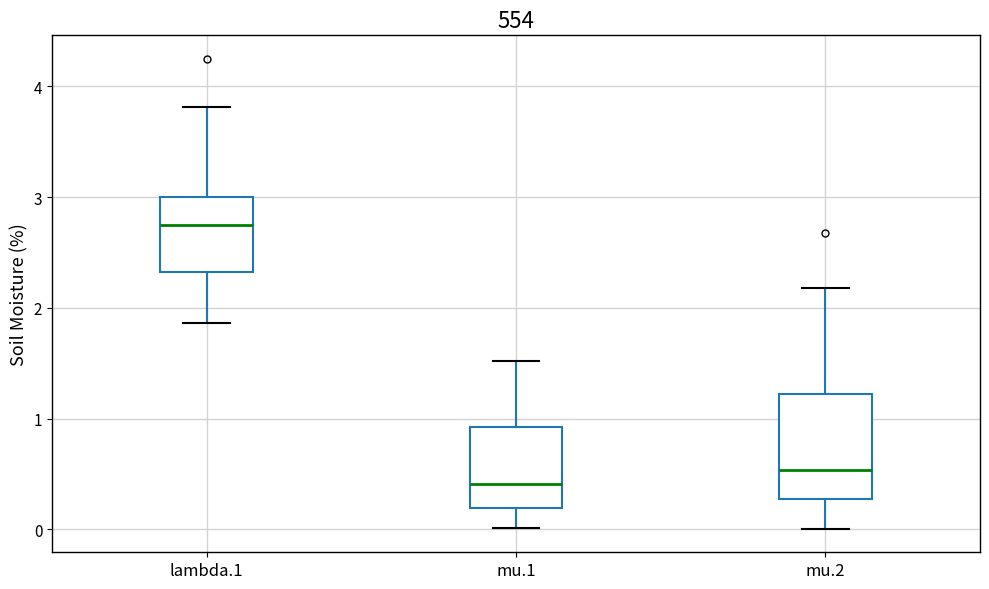

Reading left to right, transcribe this box plot: for each box, give where its median line is, the range the box spans, and where its two whiskers end, as read against the y-axis. The values are not printed on the chart, so give them approximately, as read against the axis.

lambda.1: median 2.7, box 2.3 to 3.0, whiskers 1.9 to 3.8
mu.1: median 0.4, box 0.2 to 0.9, whiskers 0.0 to 1.5
mu.2: median 0.5, box 0.3 to 1.2, whiskers 0.0 to 2.2